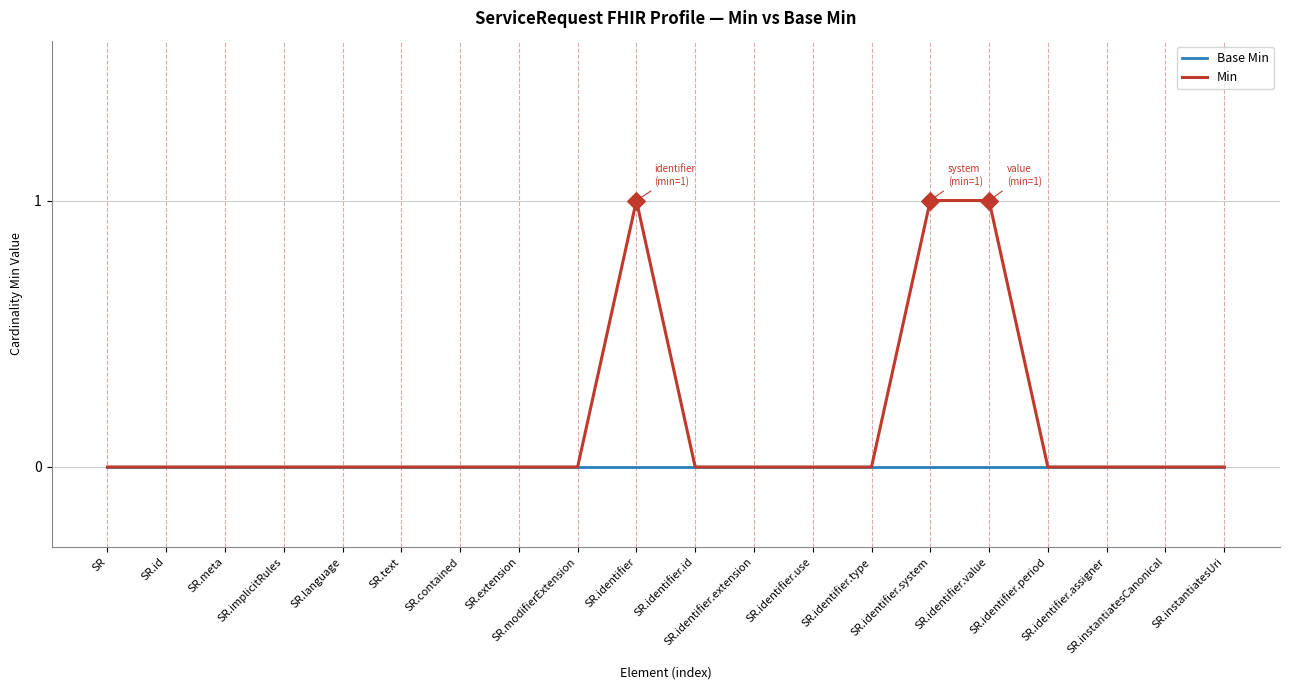

Which series has the largest total across all categories?

Min